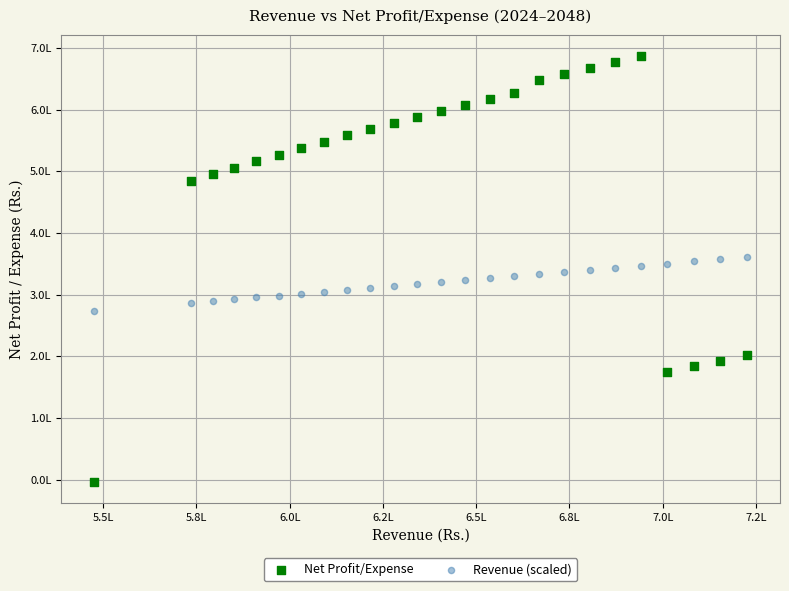

What are all the series names shown in the legend?

Net Profit/Expense, Revenue (scaled)